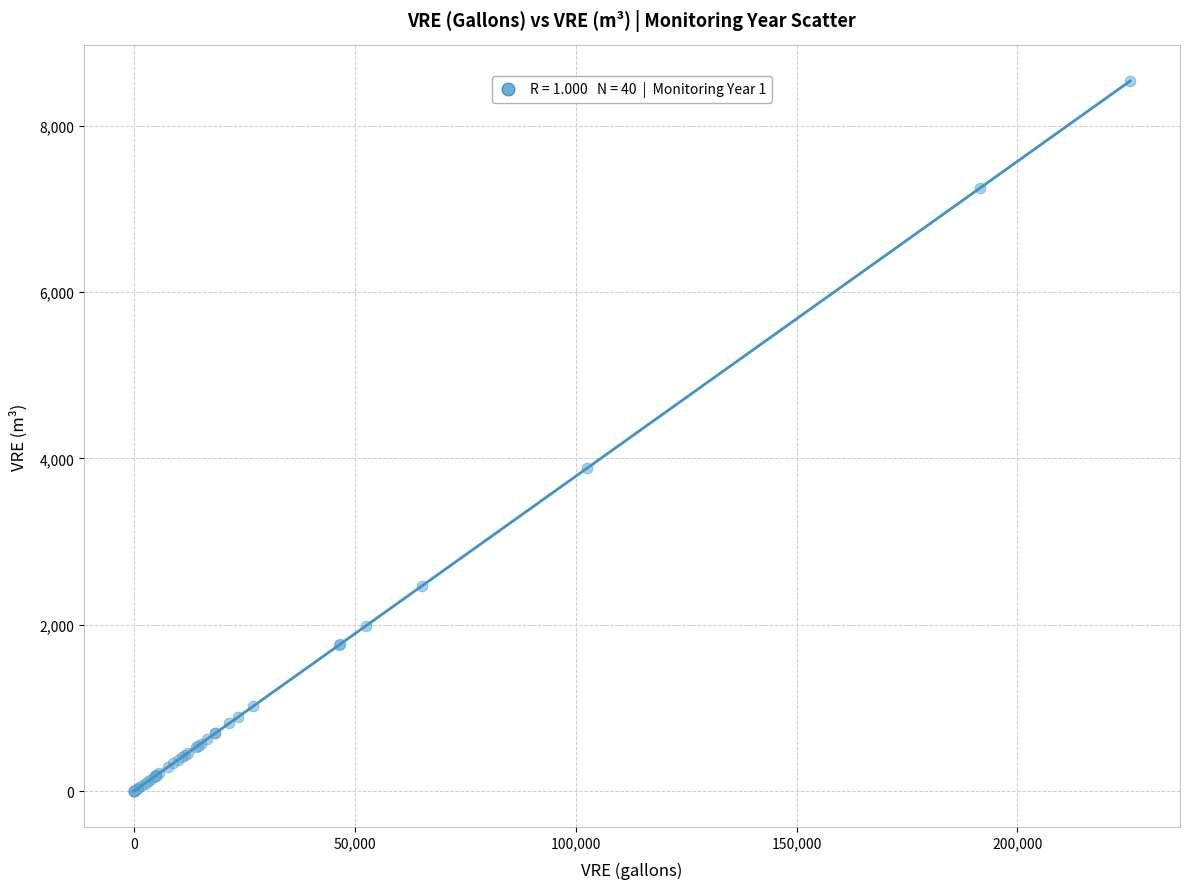

What Y value in the scatter plot is closest to 4267?

3883.5